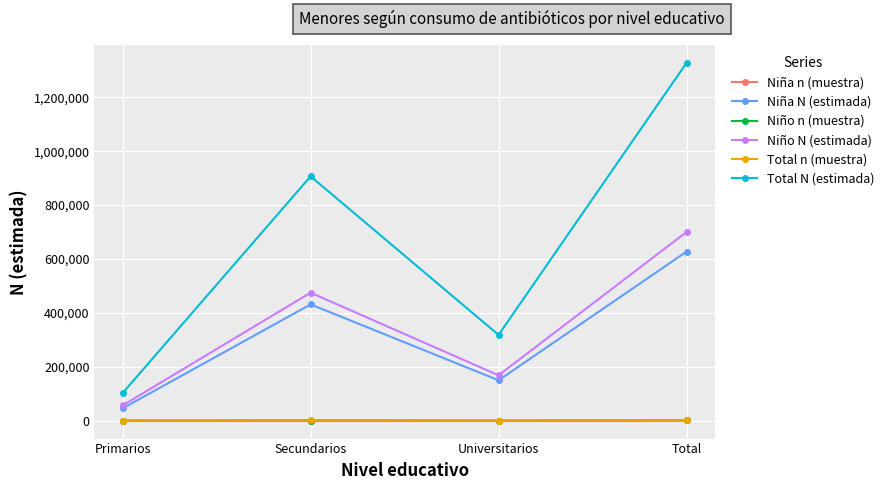

True or false: Total N (estimada) and Niño n (muestra) intersect in this chart.

False